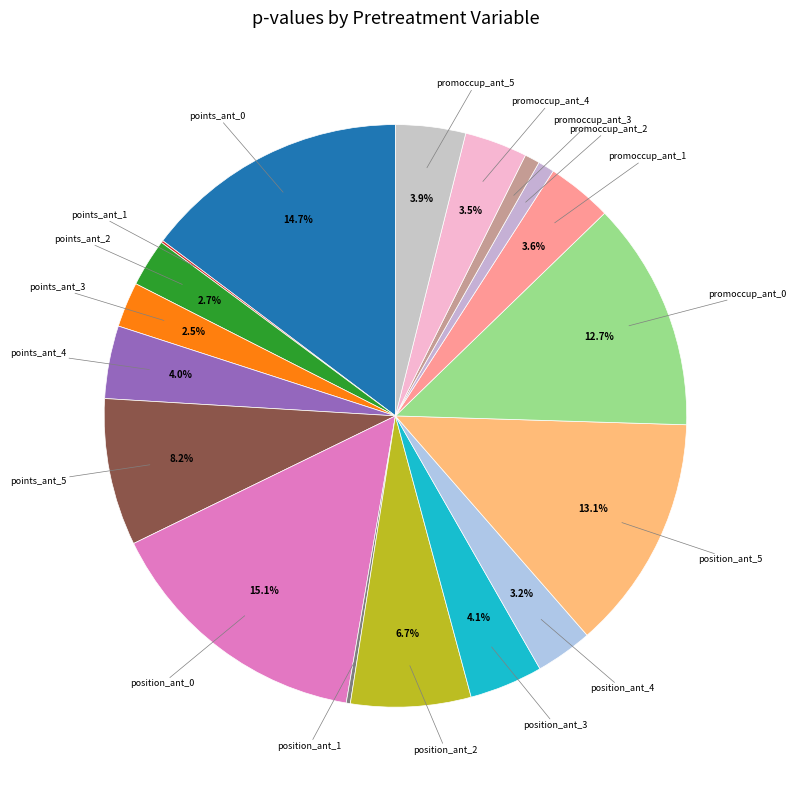

Is promoccup_ant_4 the majority of the pie?

No